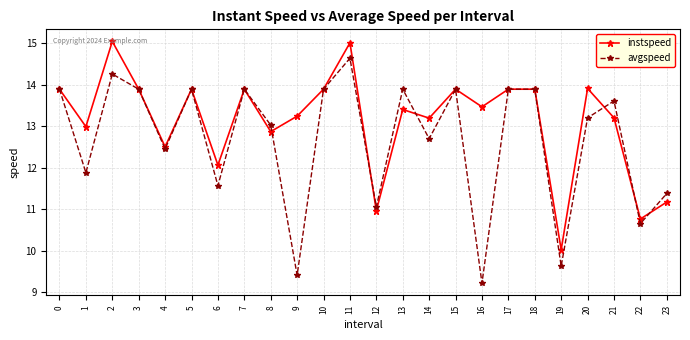

Does the chart have visible grid lines?

Yes